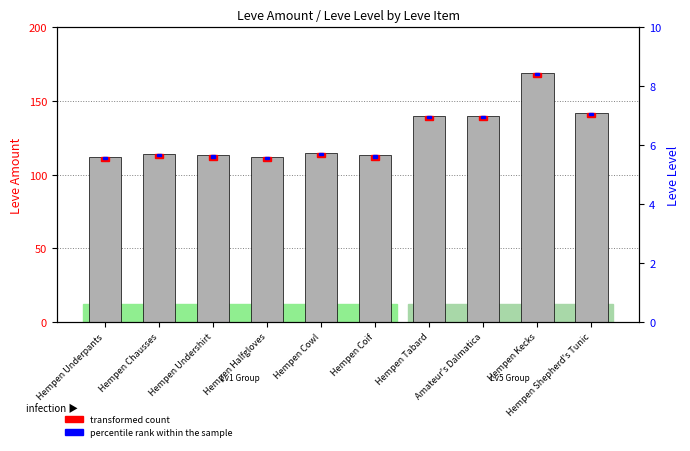

Between Hempen Undershirt and Hempen Halfgloves, which series saw the biggest shift?

Leve Amount